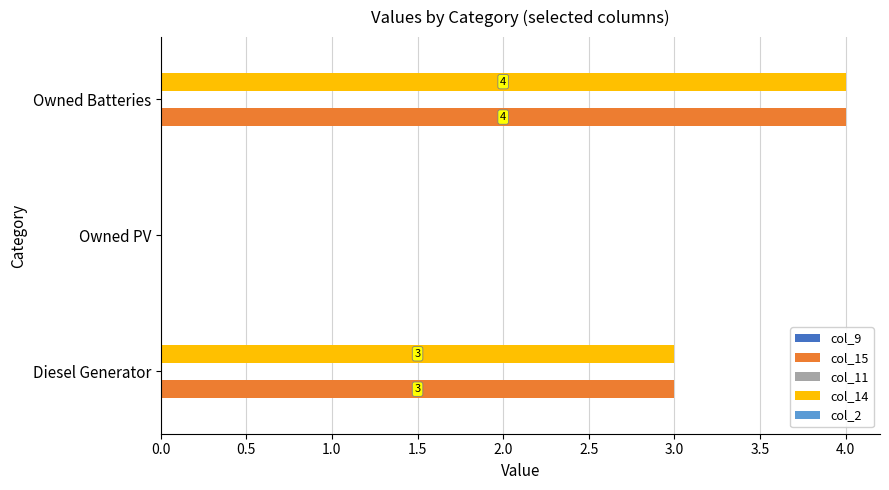

True or false: col_14 has a value of 4 at Owned Batteries.

True